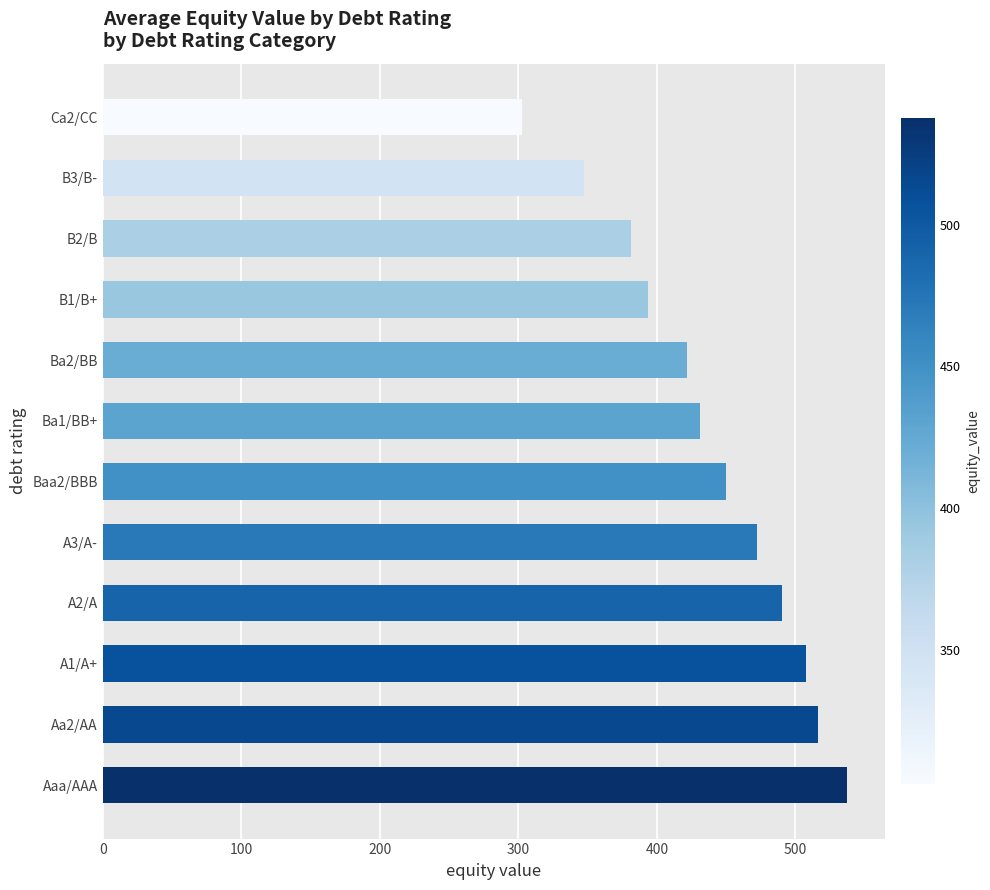

Which category has the lowest value across all series?

Ca2/CC